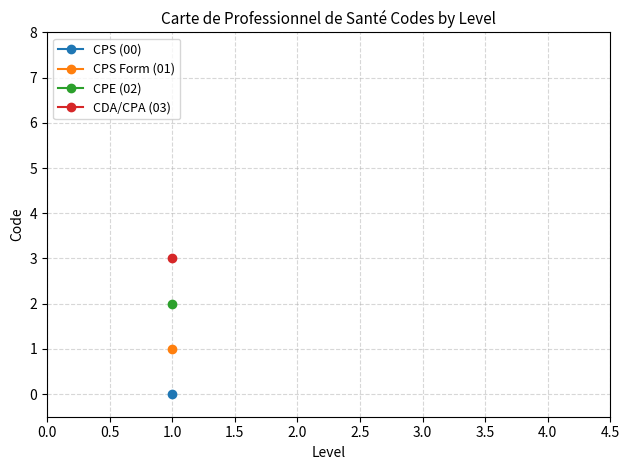

What is the greatest value displayed?

3